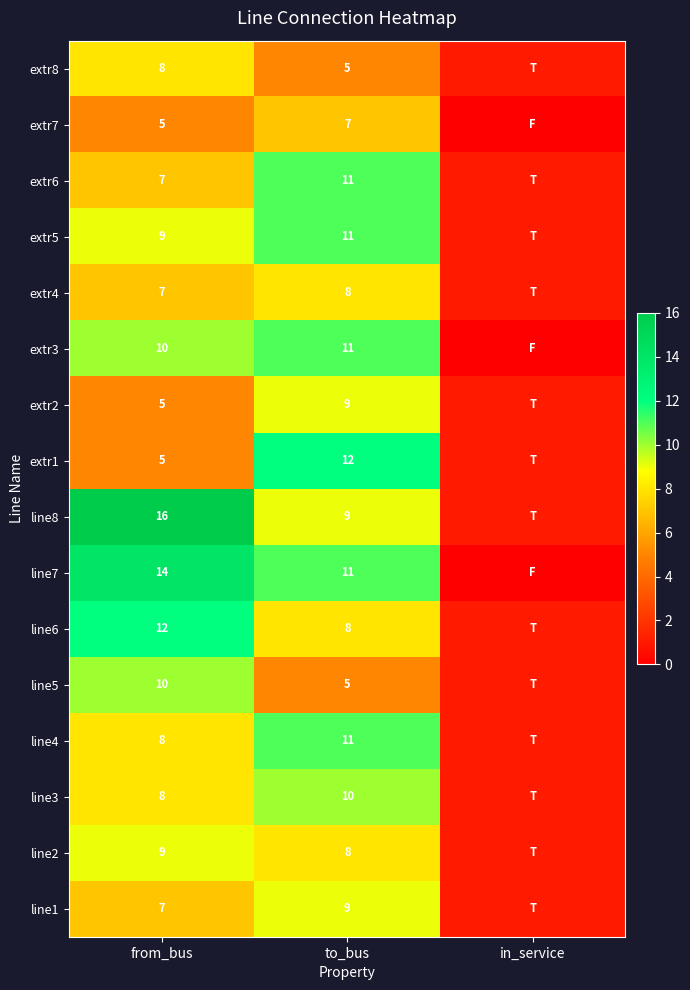

What is the difference between the extr6 values at to_bus and from_bus?

4